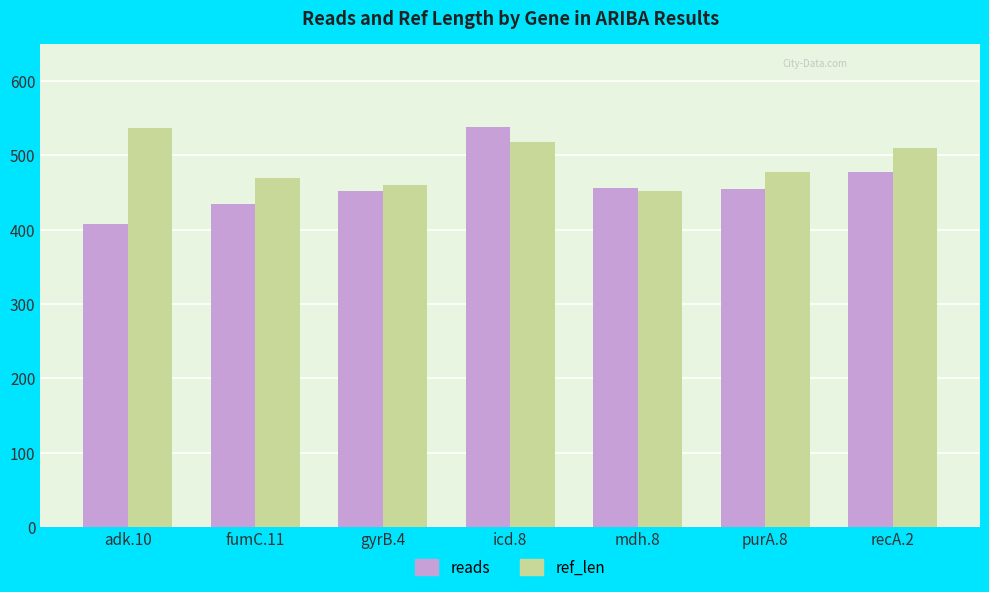

What is the label of the 2nd bar from the left?

fumC.11